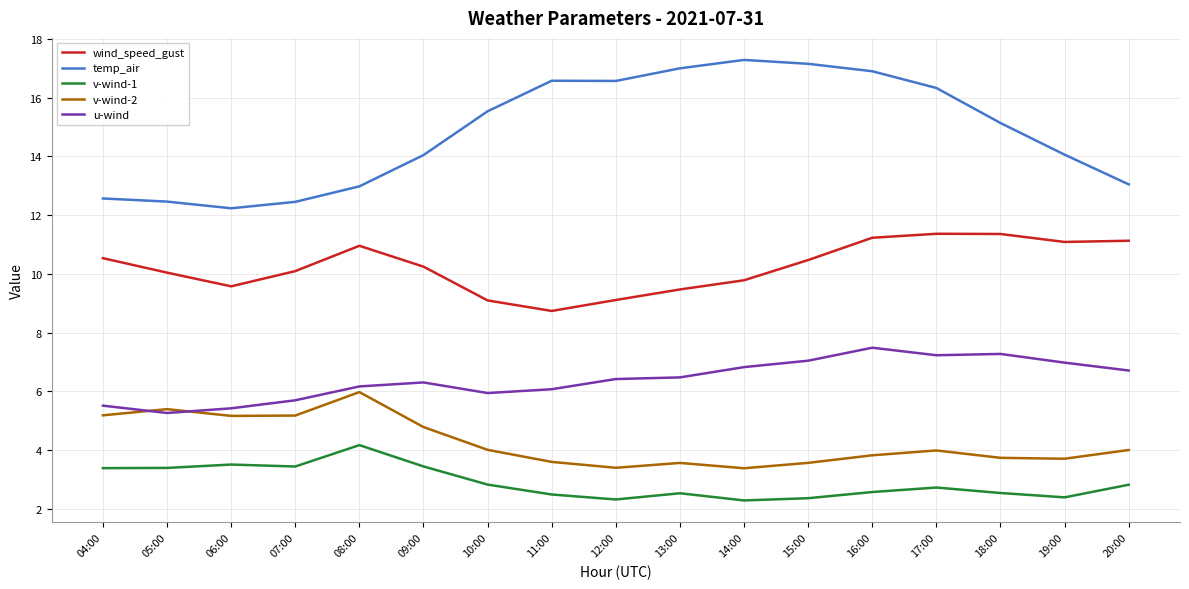

Which series has the widest spread of values?

temp_air